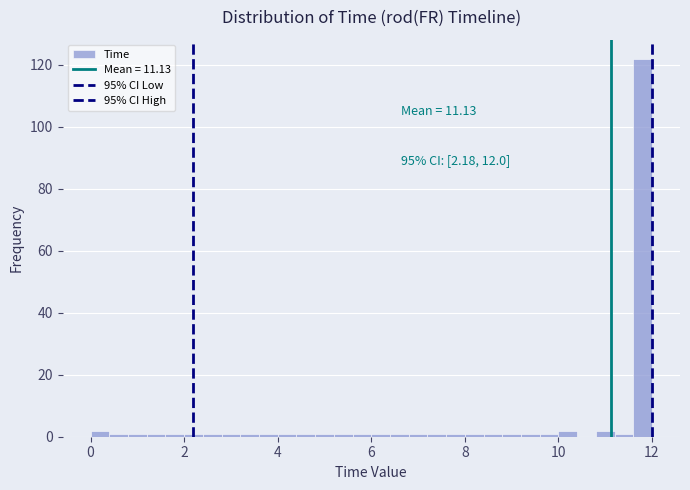

Read against the x-axis, roughly where is the centre of the tallest bar?

11.8